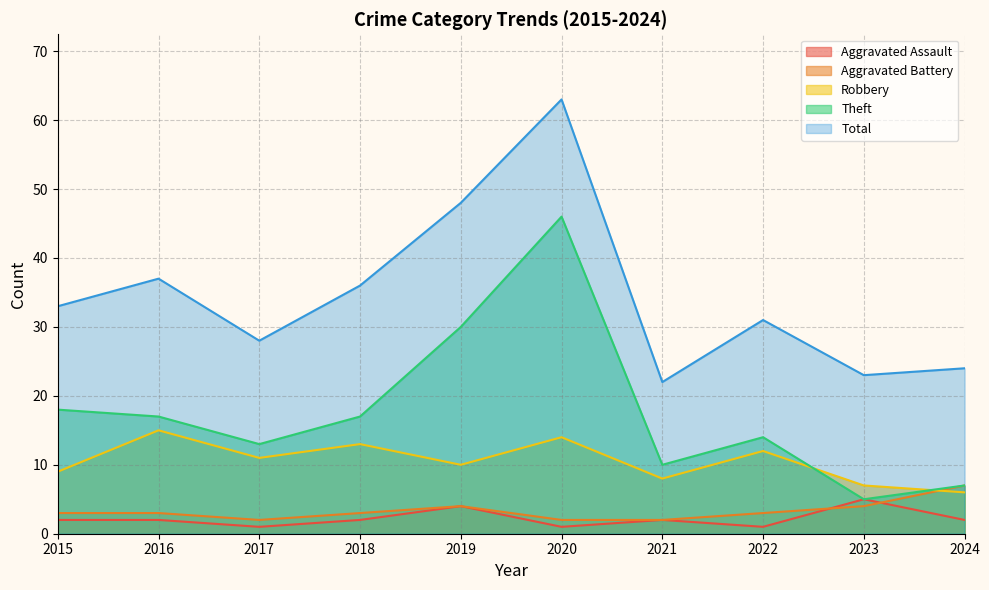

What is the difference between the second highest and minimum values in the Robbery series?

8